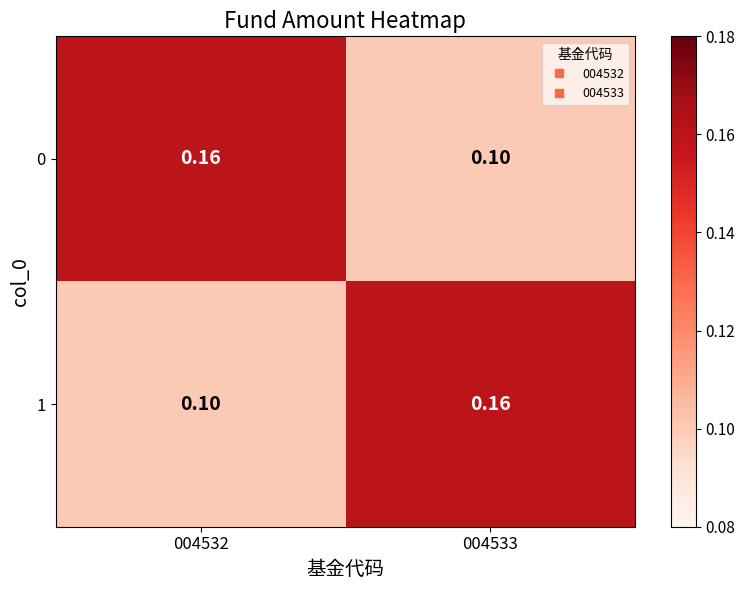

How many data points does each series have?

2